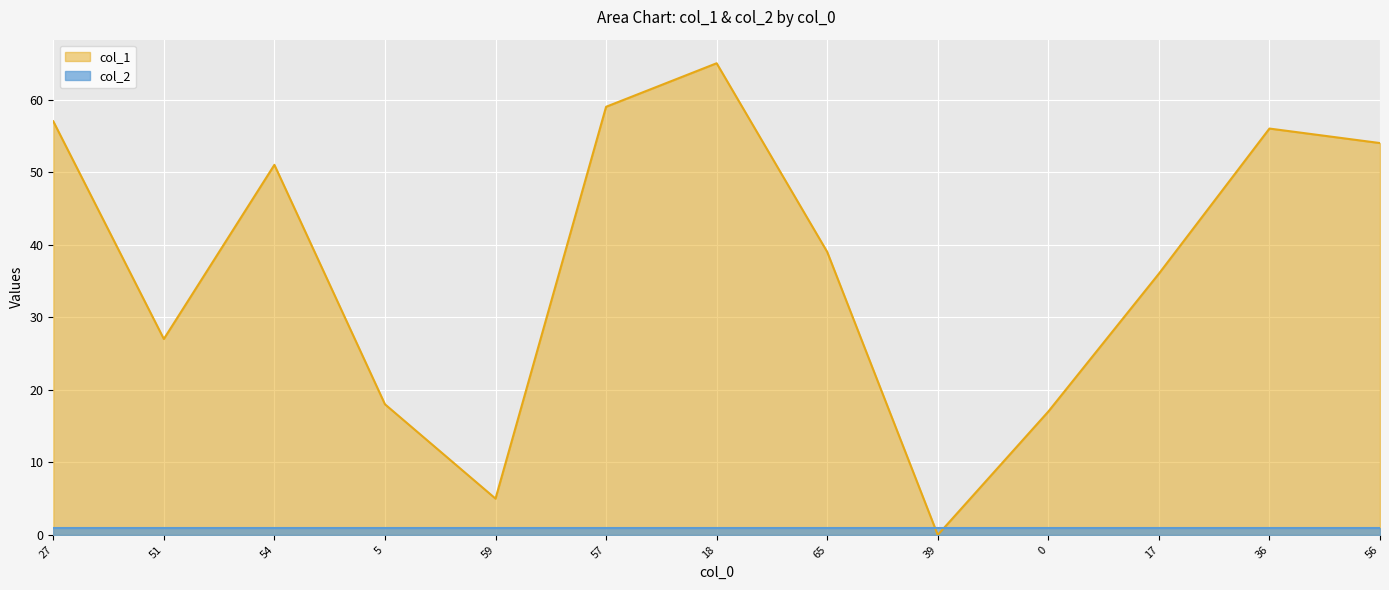

What is the sum of all values?

484